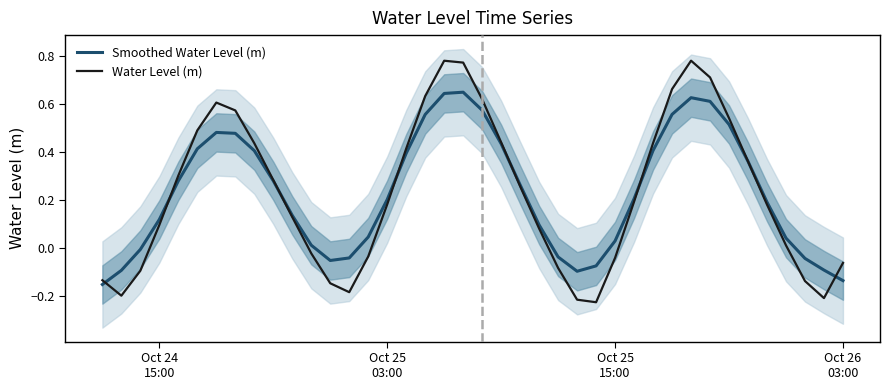

Where do Smoothed Water Level (m) and Water Level (m) first cross each other?

Oct 24
15:00 and Oct 25
03:00